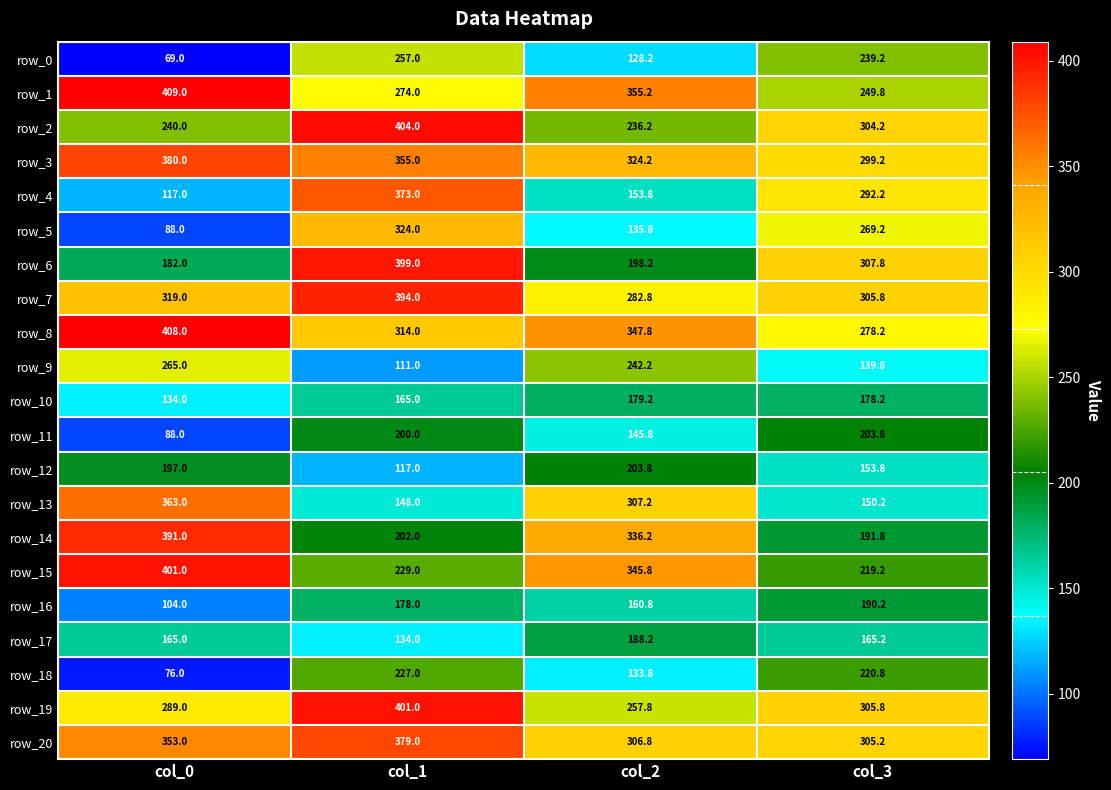

Read the row_12 value at col_1.

117.0